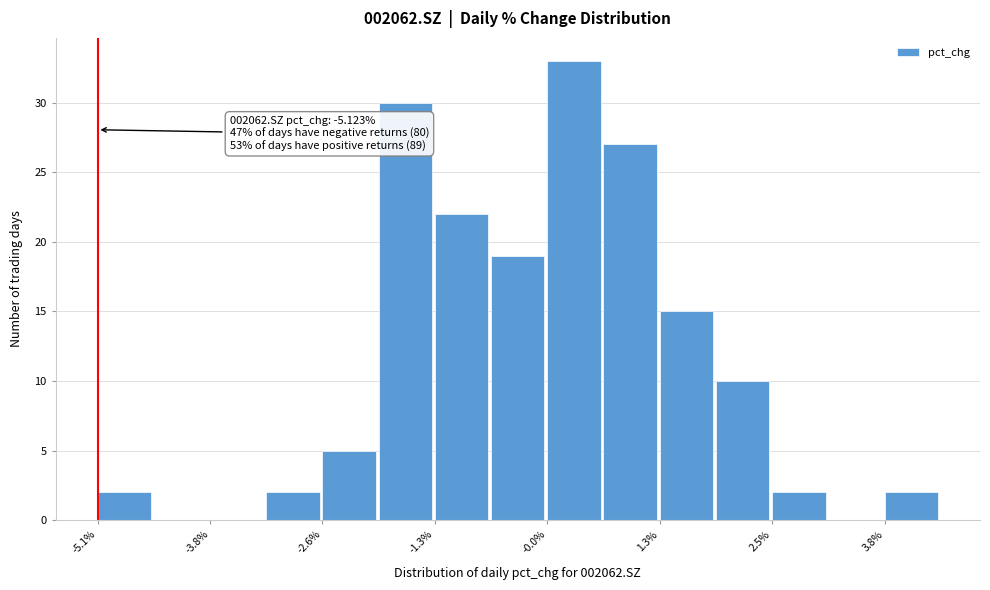

Read against the x-axis, roughly where is the centre of the tallest bar?

0.2